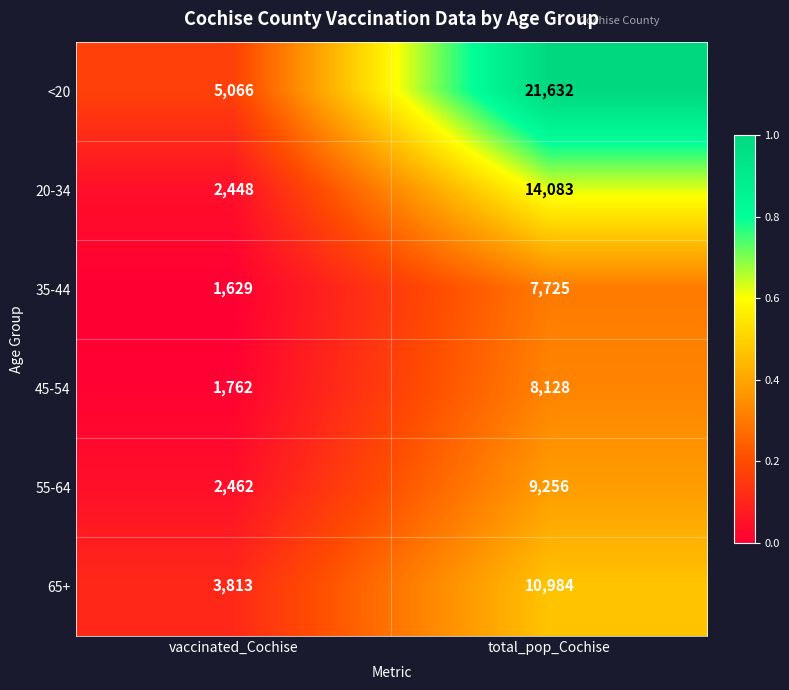

What is the greatest value displayed?

21632